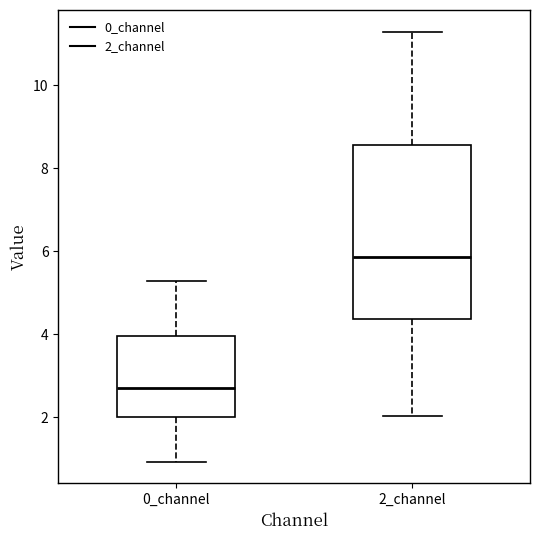

Reading left to right, read every box against the y-axis: the position of its median line, the range the box covers, and the ends of its whiskers. The values are not printed on the chart, so give them approximately, as read against the axis.

0_channel: median 2.8, box 2.0 to 4.0, whiskers 1.0 to 5.2
2_channel: median 5.8, box 4.4 to 8.6, whiskers 2.0 to 11.2